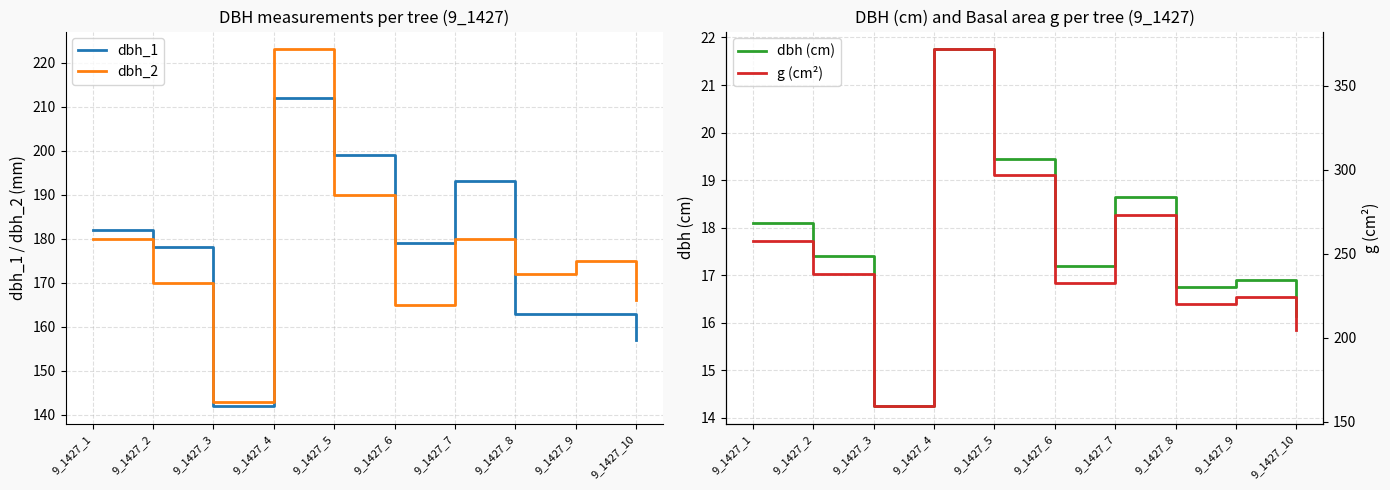

What is the difference between the maximum and minimum values in the dbh (cm) series?

7.5